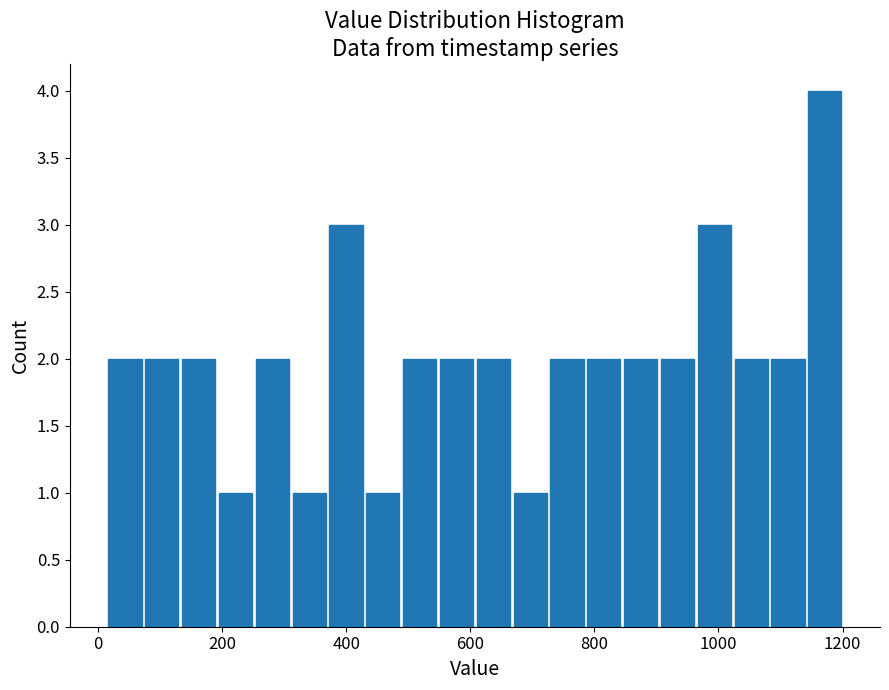

Around what value on the x-axis is the tallest bar? Give the approximate position of its centre, as read against the axis.

1180